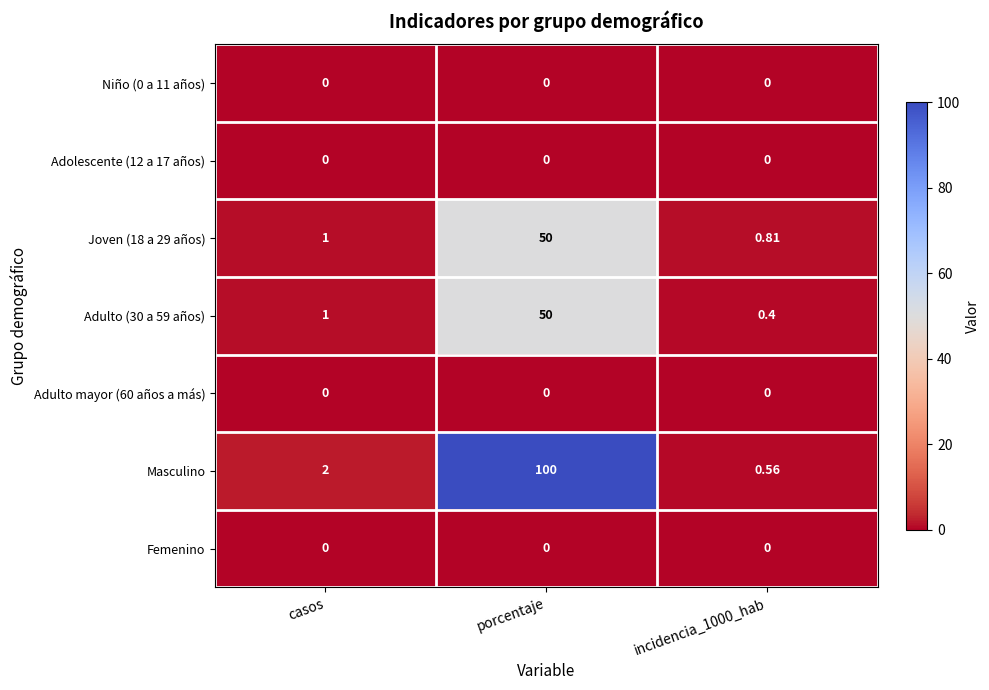

How many categories are shown in the chart?

3